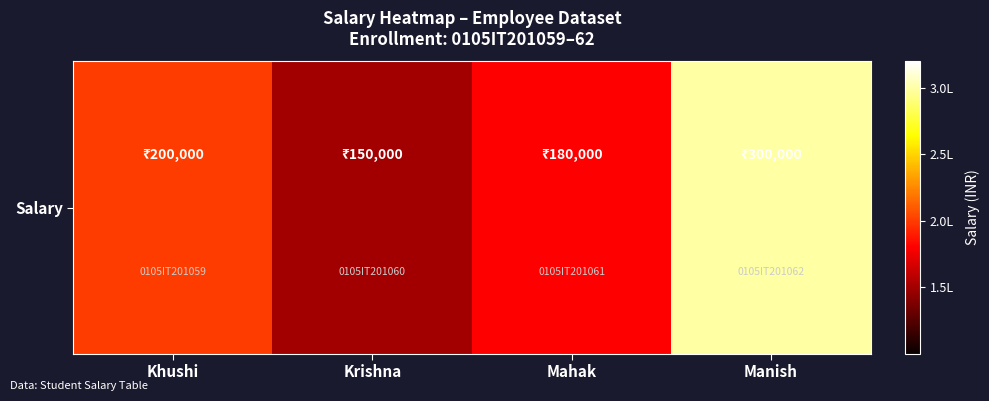

How many distinct data groups are displayed?

1